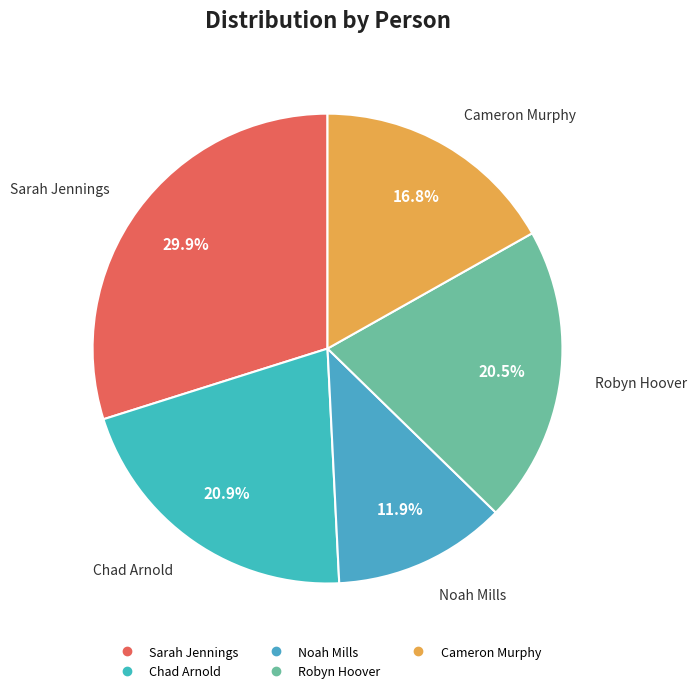

Is there a majority slice in this chart?

No